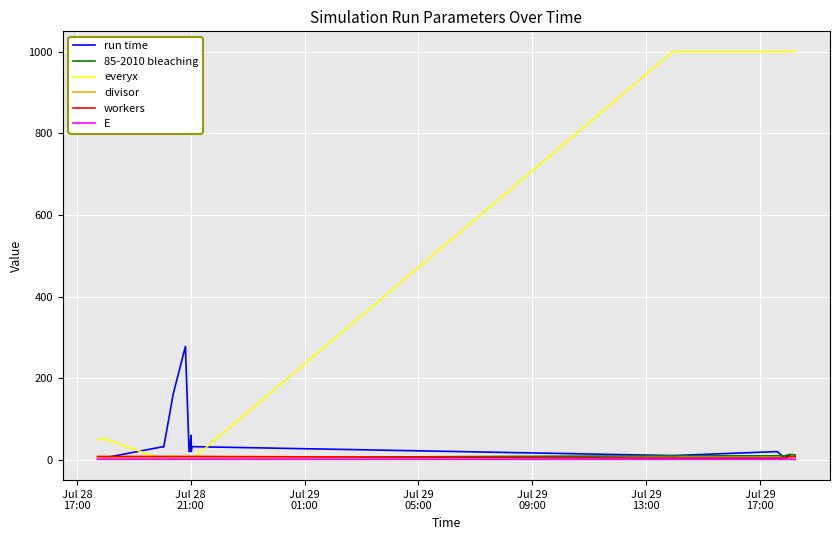

Which series has the largest range (max minus min)?

everyx